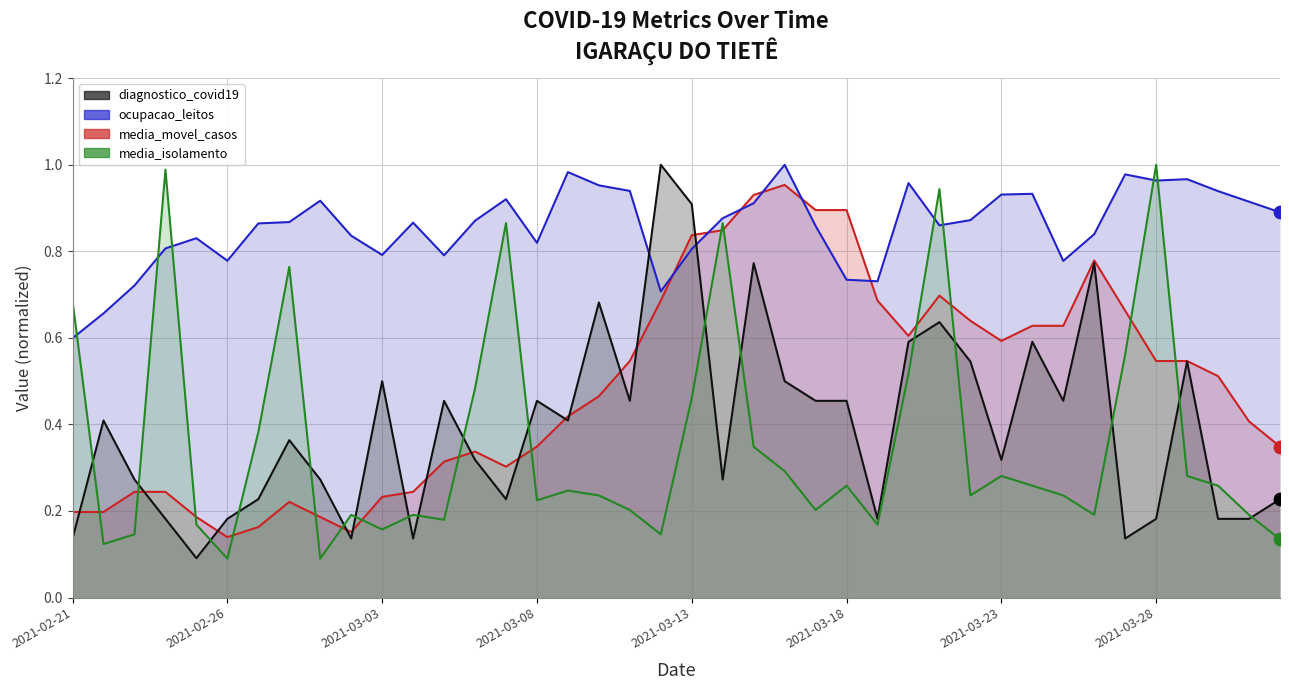

At how many categories does at least one series exceed 0?

40